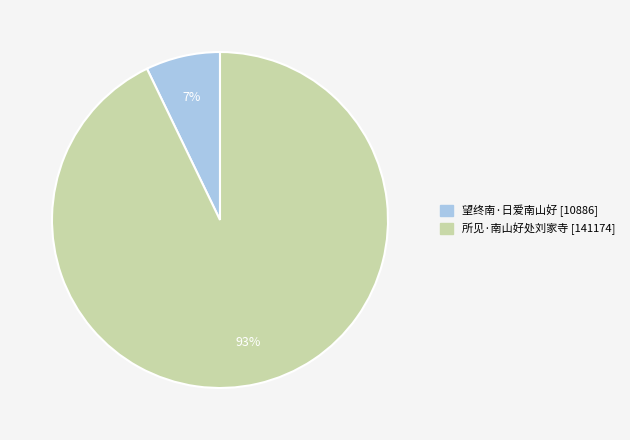

To the nearest percent, what percentage of the pie is 望终南·日爱南山好?

7%